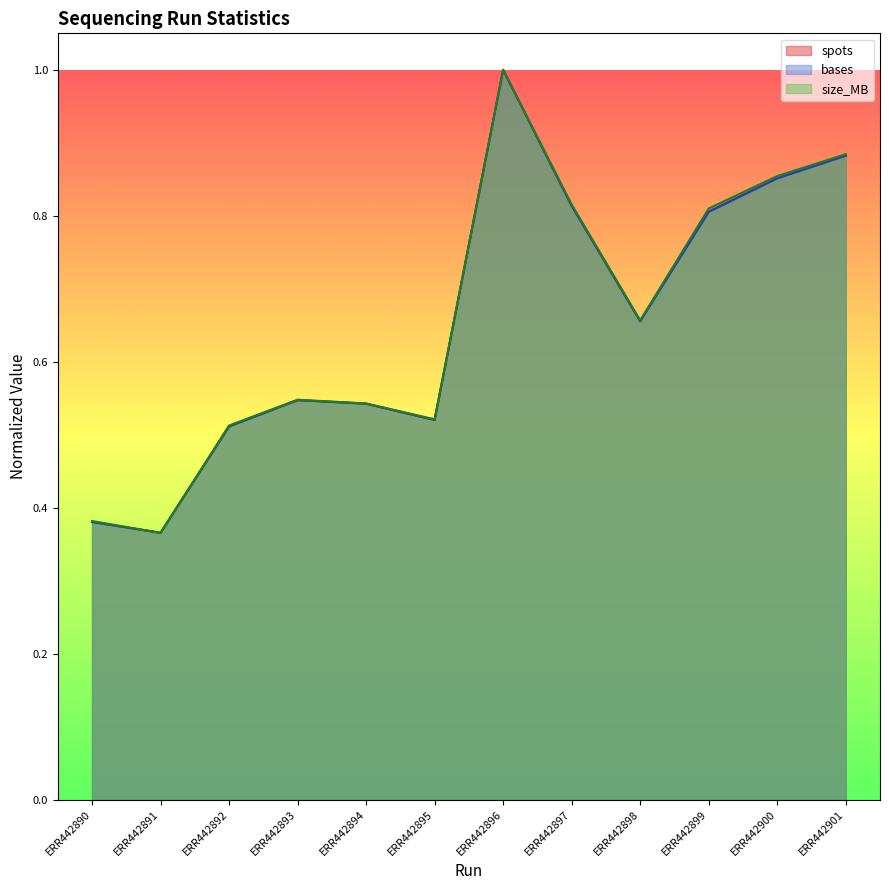

What is the value of the bases point at the 7th from the left?

1.0